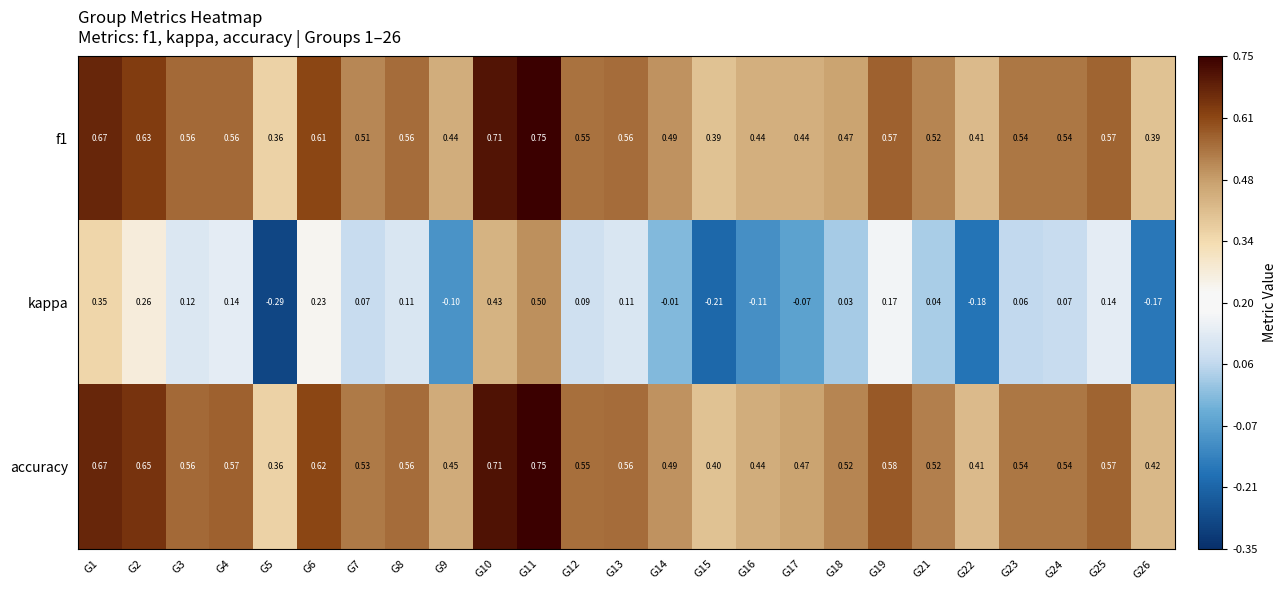

Which series has the widest spread of values?

kappa